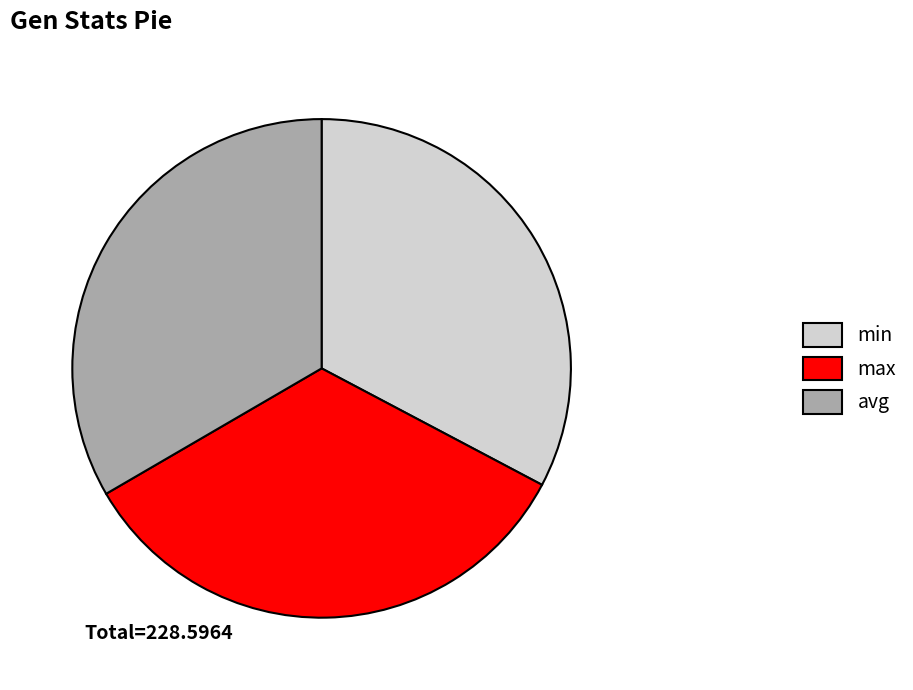

What is the smallest slice in the pie chart?

min